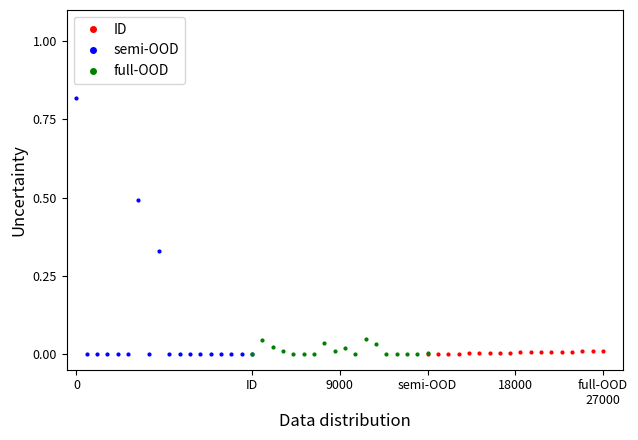

The value of ID at ID is 0.0. True or false?

True